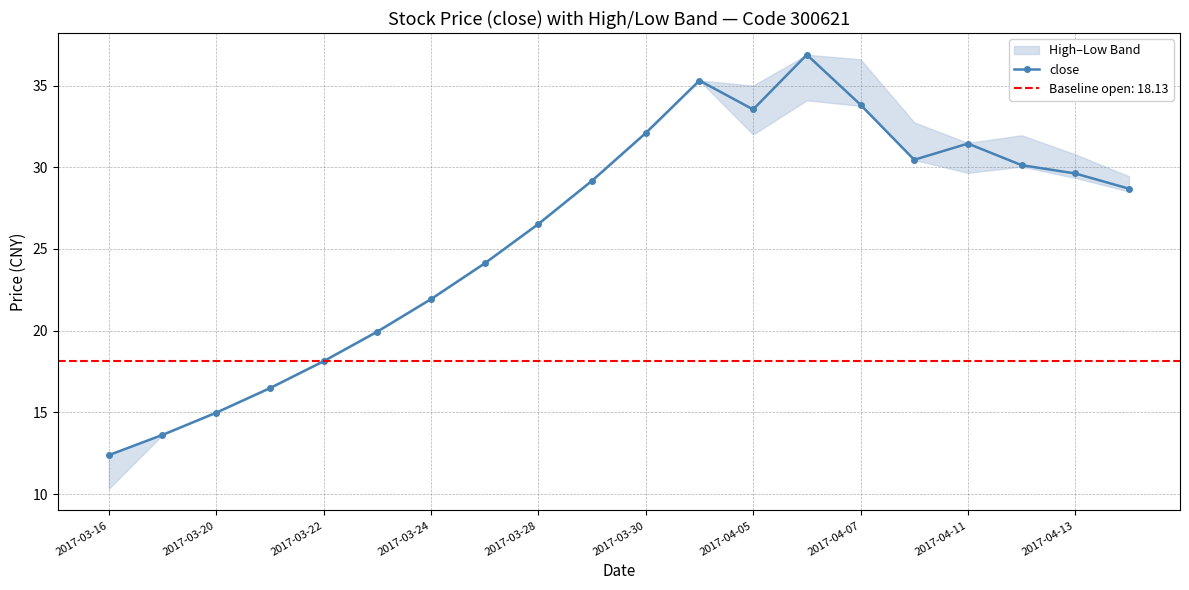

What is the value of the 7th point from the left?

21.9